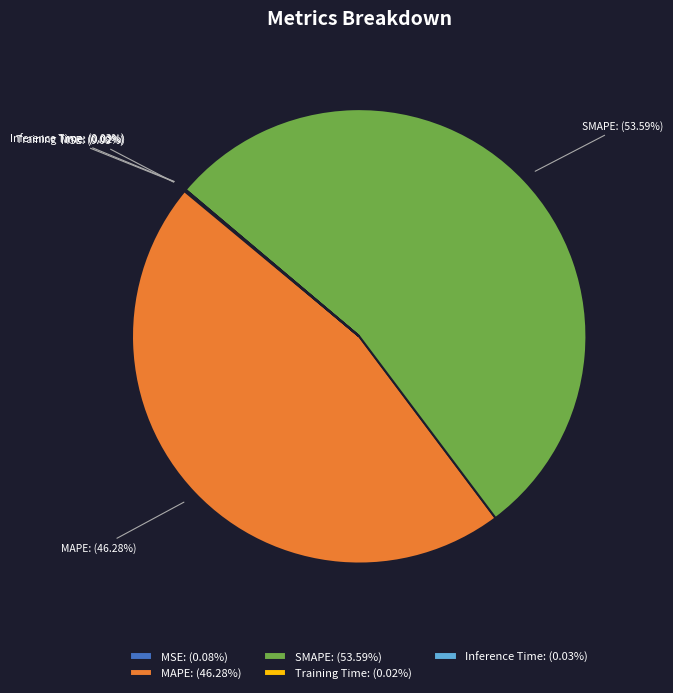

What percentage is the SMAPE slice, to the nearest percent?

54%